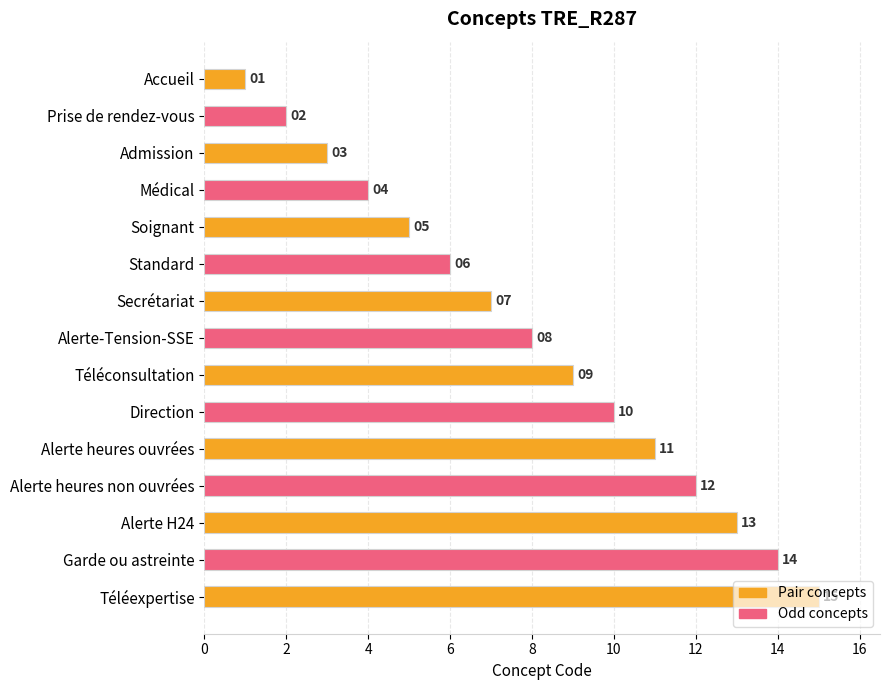

What is the value of the 2nd bar from the top?

2